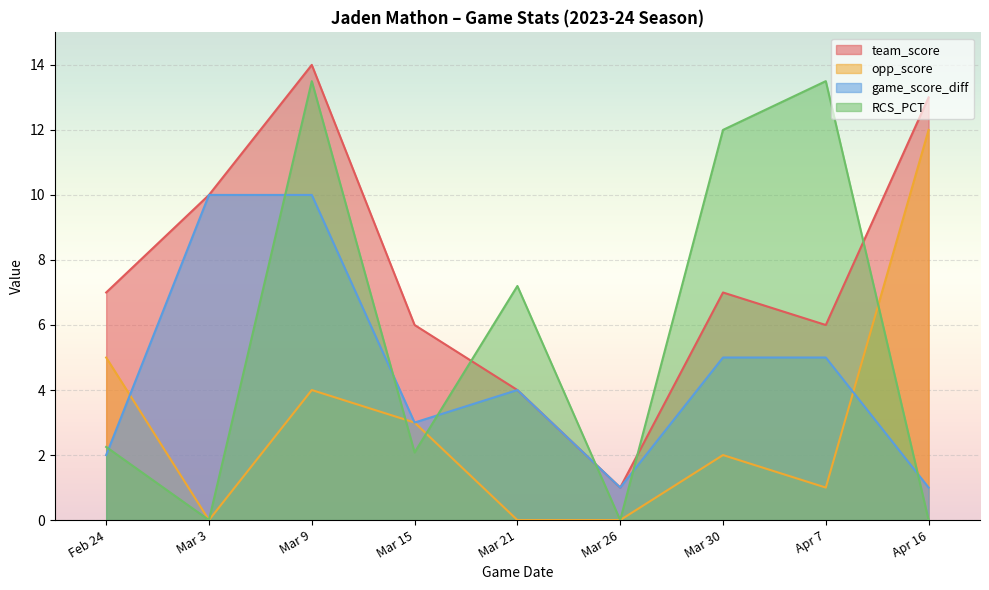

Where does the opp_score series first go above 2?

Feb 24